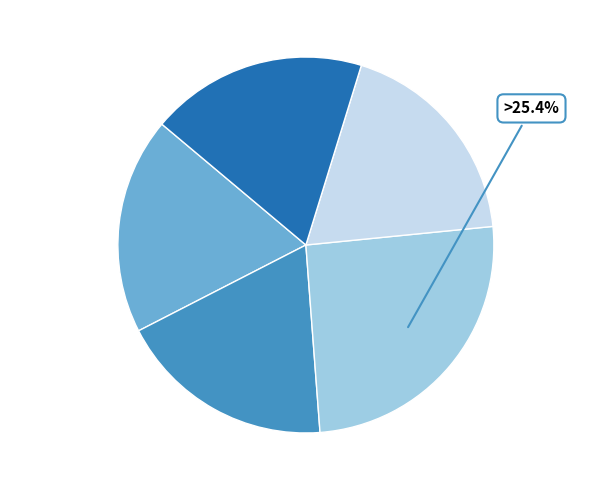

Approximately how many times larger is the value at 和陶诗 和郭主簿二首 其二 compared to 和陶诗 和郭主簿二首 其一?

1.0